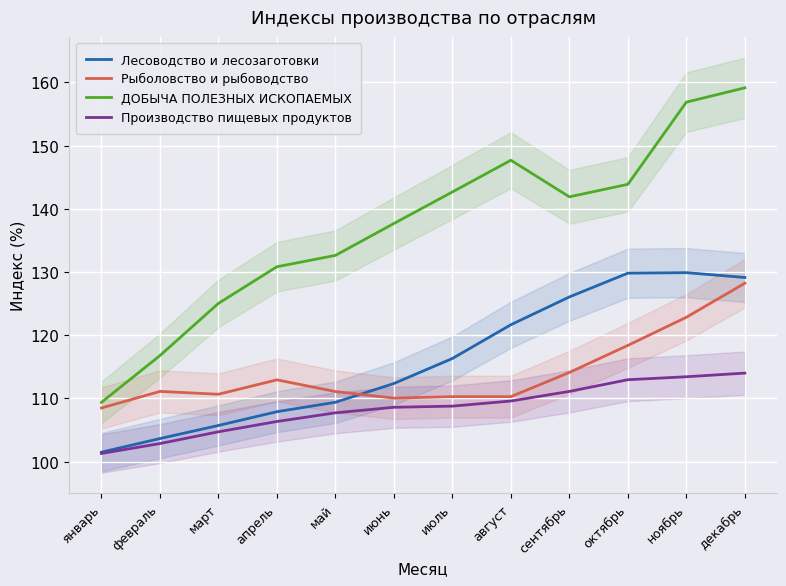

Does the chart display data point markers on the line(s)?

No